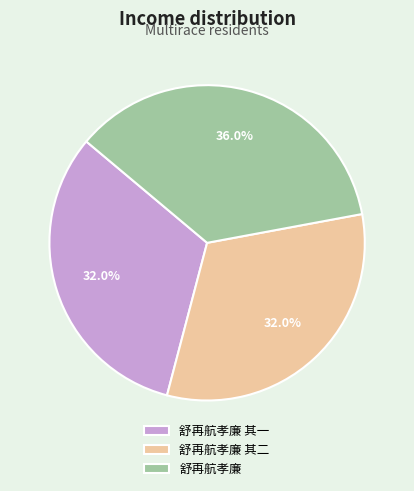

What is the total percentage of 舒再航孝廉 其一 and 舒再航孝廉?

68.0%